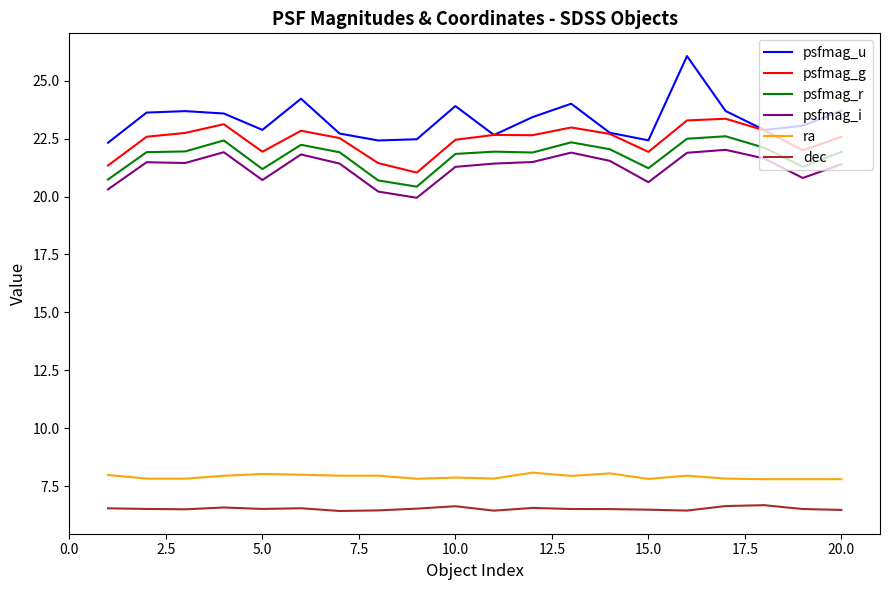

What is the minimum value for ra?

7.8